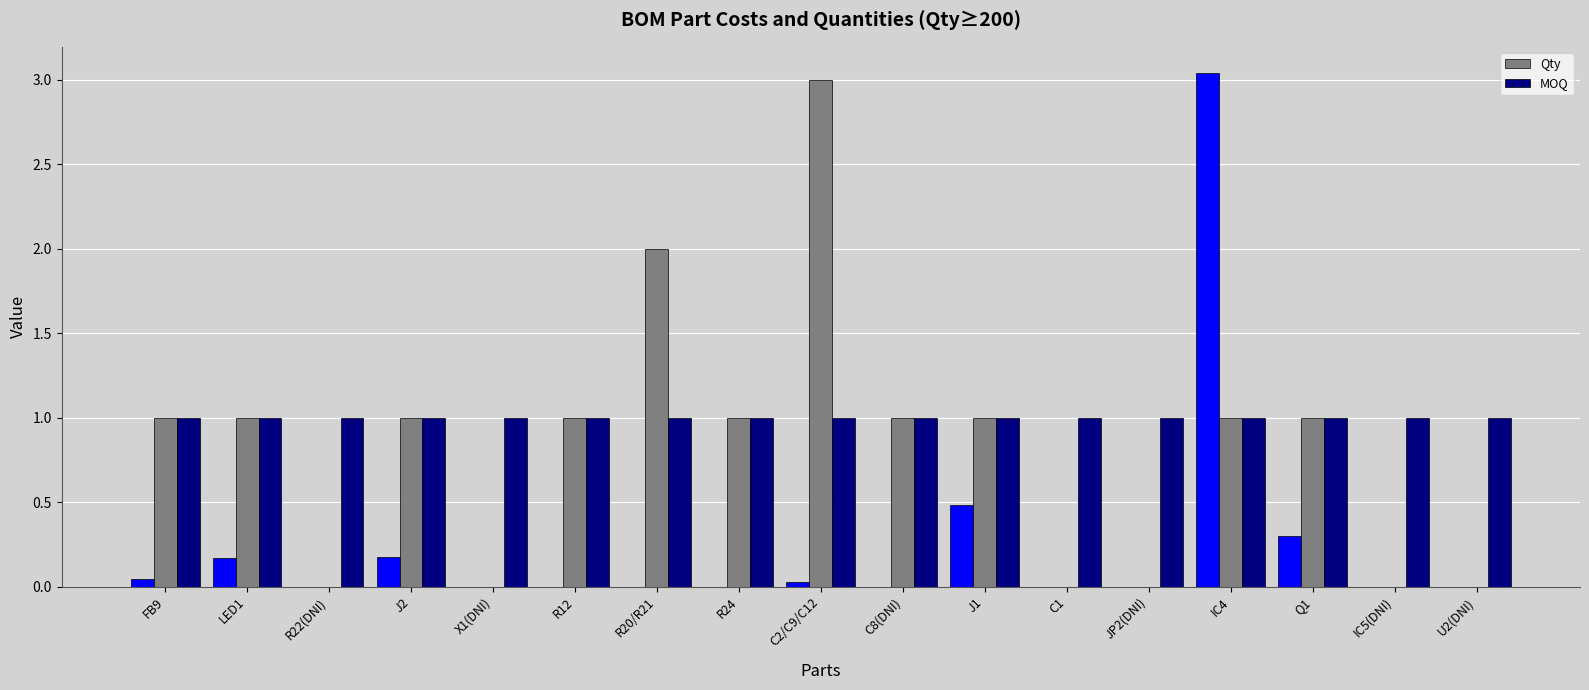

What is the value of the Qty bar at the 1st from the left?

1